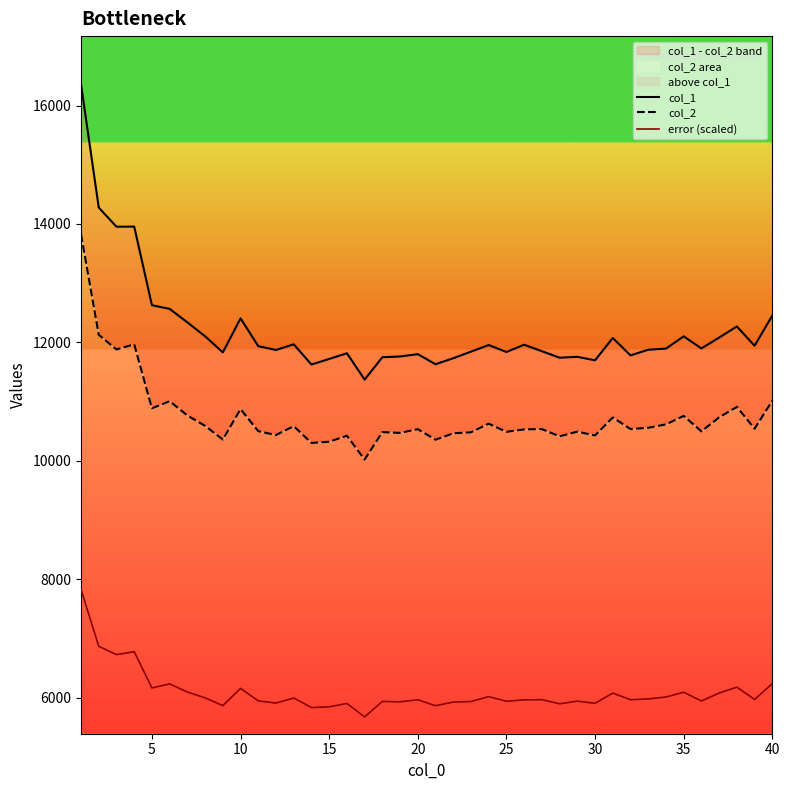

What is the average value of the col_1 series?

12210.3